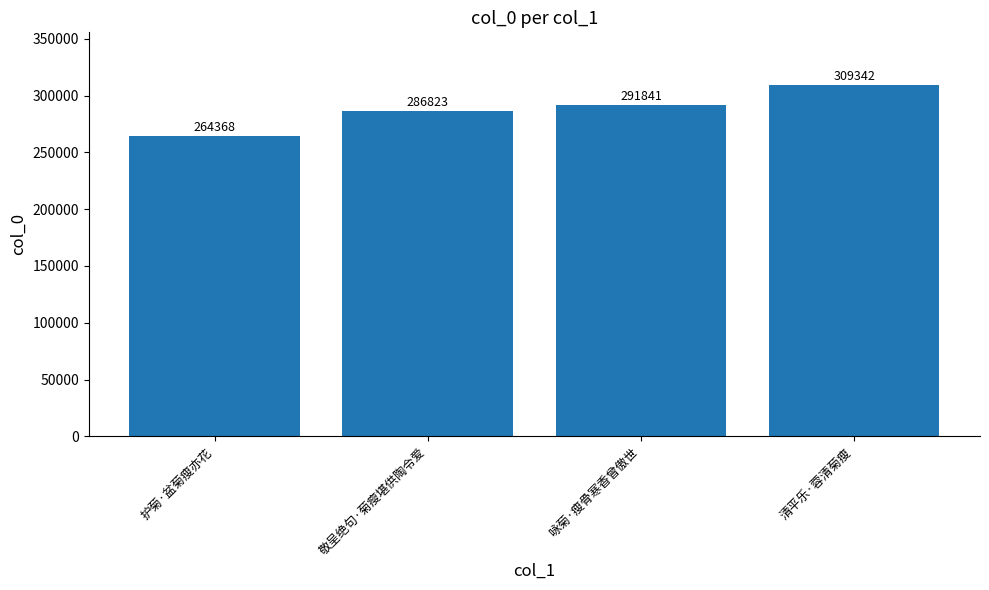

What is the ratio of the value at 清平乐·蓉清菊瘦 to the value at 咏菊·瘦骨寒香曾傲世?

1.1